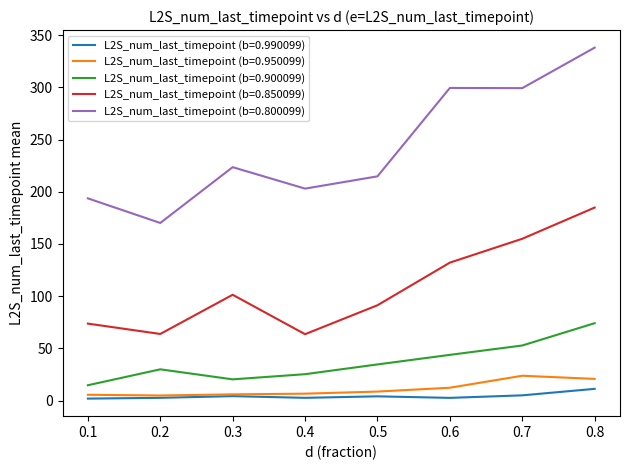

At which category is the sum across all series the highest?

0.8